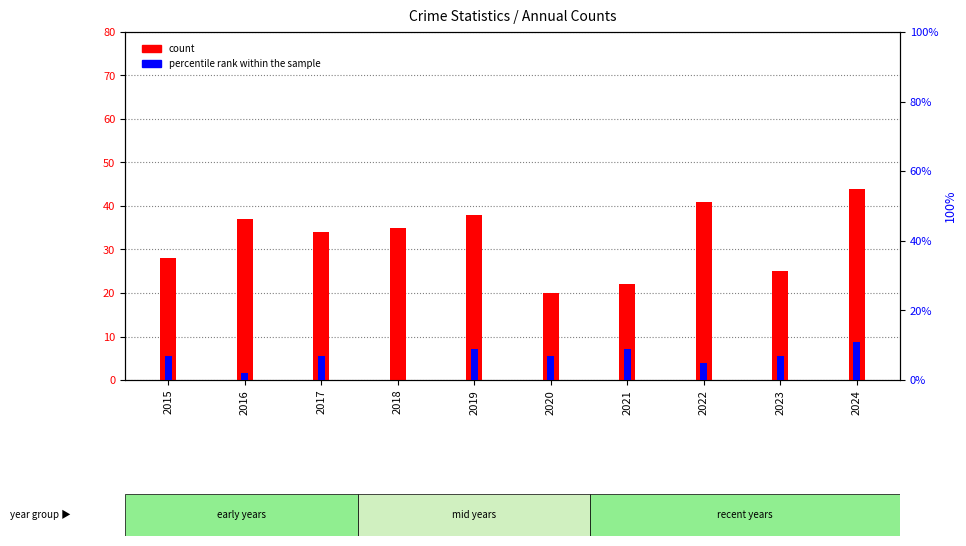

What is the maximum value for percentile rank within the sample?

11